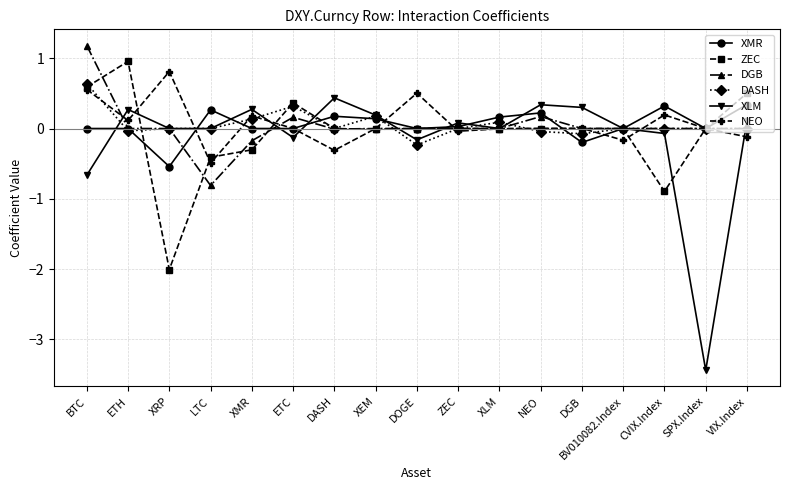

What is the maximum value shown in the chart?

1.2